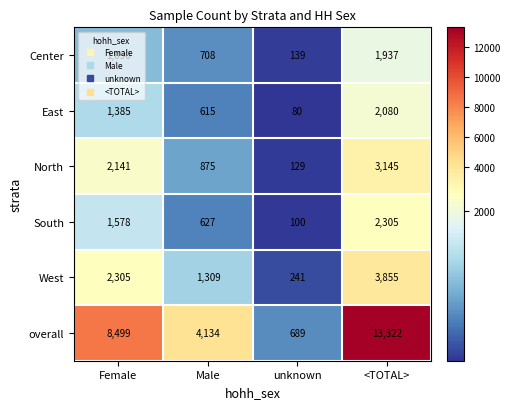

What is the sum of the Center values at Female and unknown?

1229